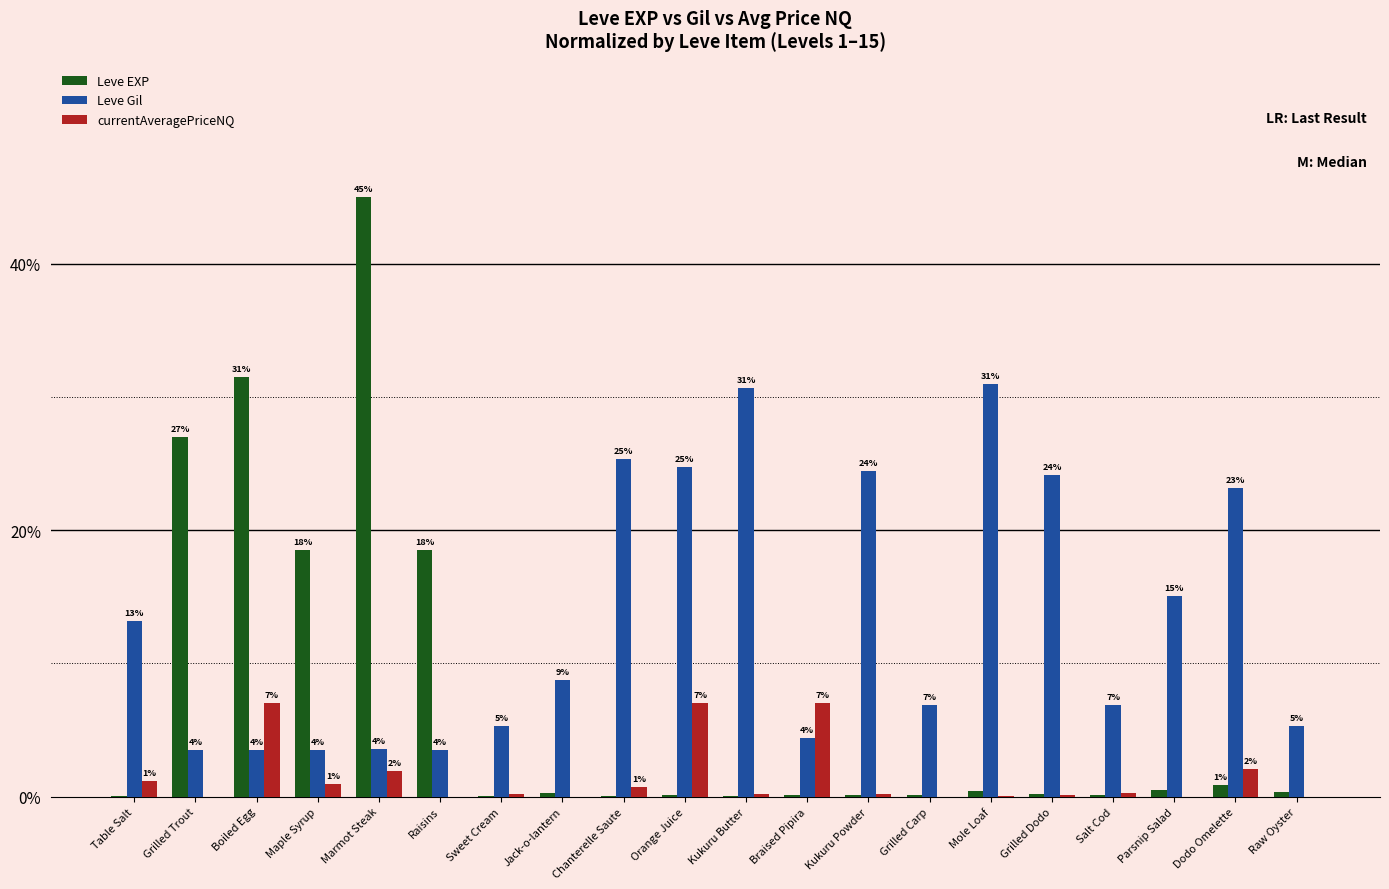

What is the greatest value displayed?

45.0